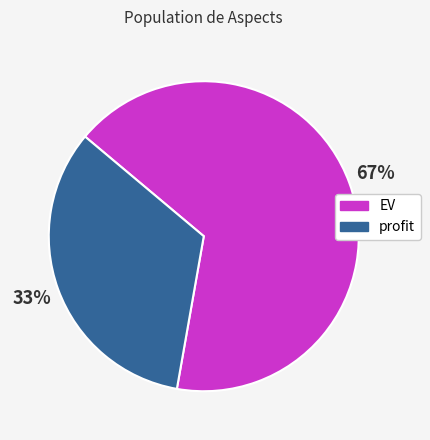

What percentage is the EV slice, to the nearest percent?

67%